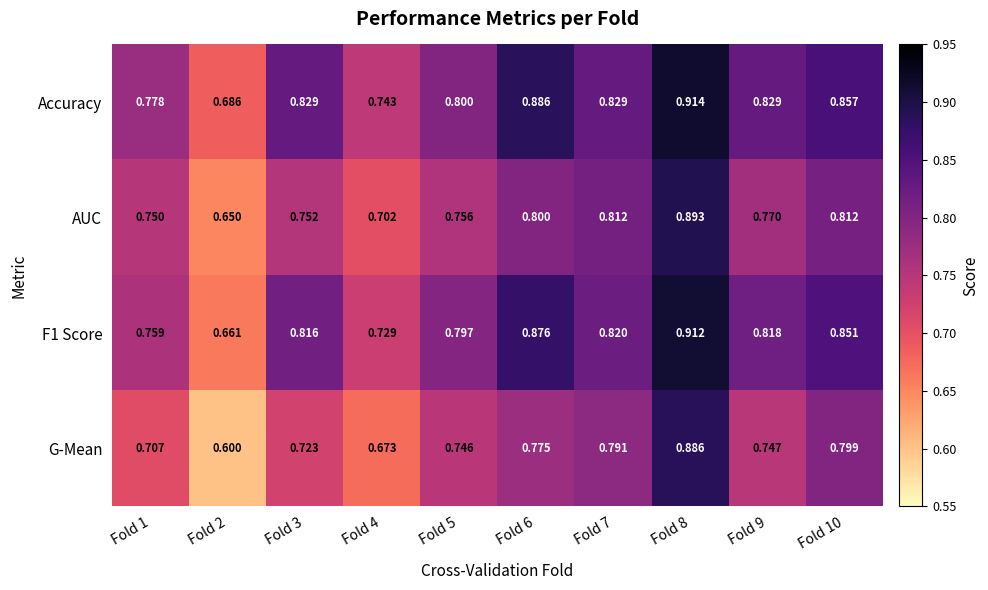

At how many categories does at least one series exceed 0?

10